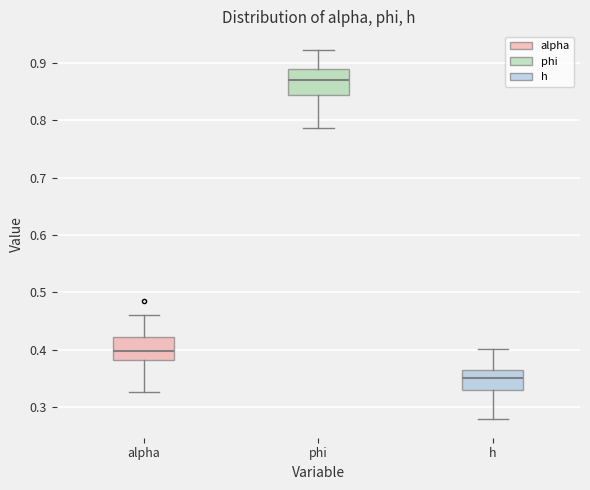

Which box's median line is the highest?

phi